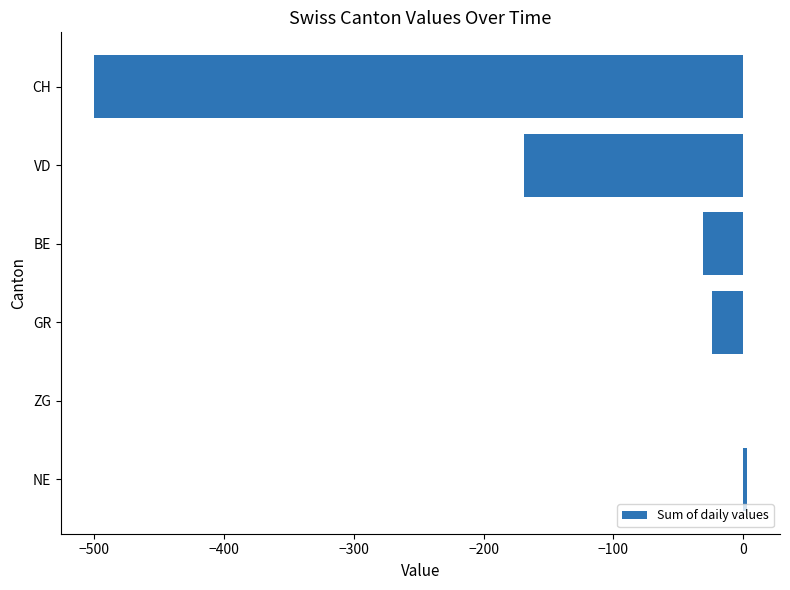

Reading bottom to top, extract all data points from this chart.

NE=3	ZG=0	GR=-24	BE=-31	VD=-169	CH=-500